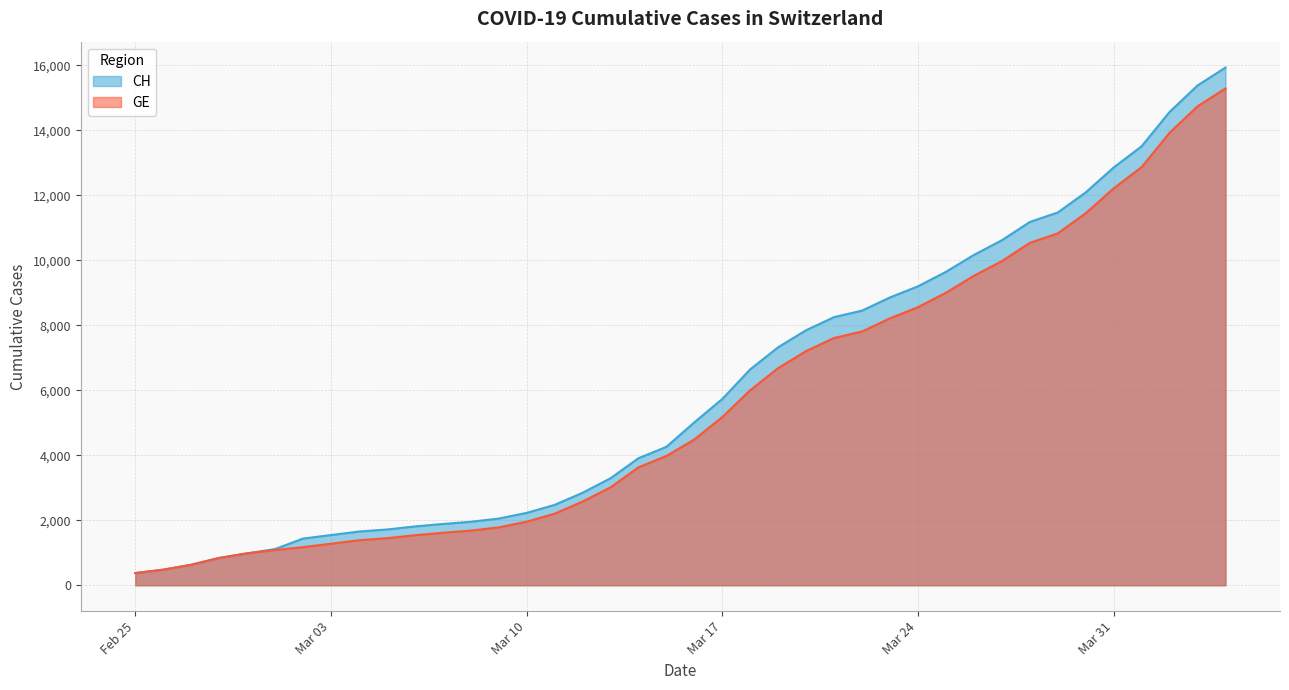

Reading right to left, list all the values displayed in this chart.

CH: 15926	15375	14561	13505	12852	12086	11467	11175	10613	10162	9642	9196	8855	8449	8249	7847	7323	6644	5731	5012	4259	3908	3291	2845	2472	2226	2051	1952	1885	1809	1715	1652	1544	1436	1113	981	840	630	479	375
GE: 15284	14733	13919	12863	12210	11444	10825	10533	9971	9520	9000	8554	8213	7807	7607	7205	6681	6002	5174	4485	3978	3627	3010	2574	2201	1955	1780	1681	1614	1538	1447	1384	1278	1171	1083	981	840	630	479	375